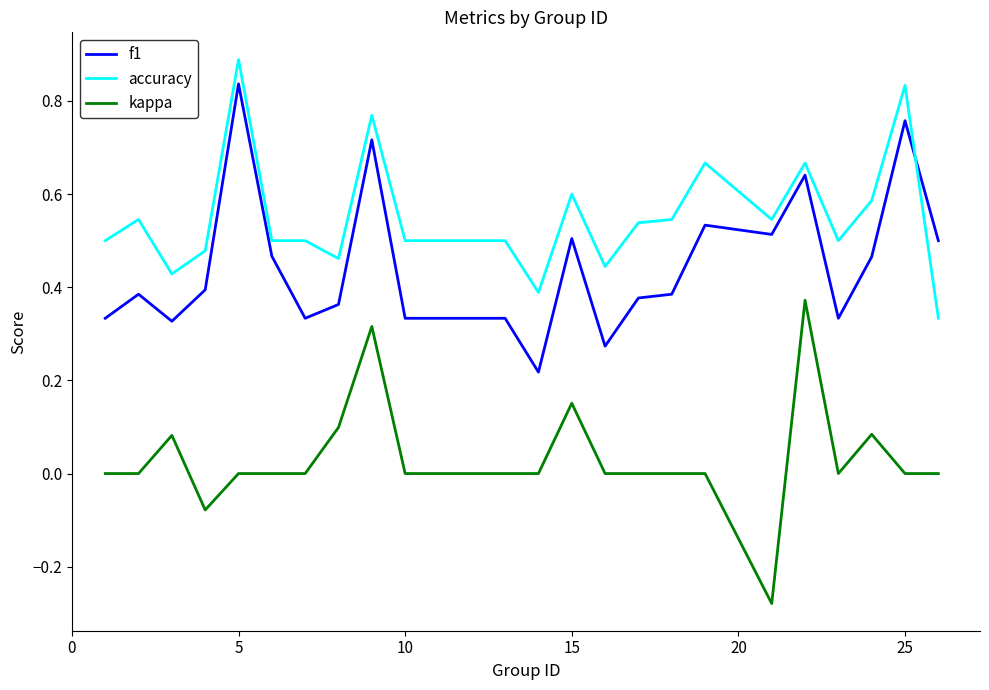

Which series has the largest total across all categories?

accuracy